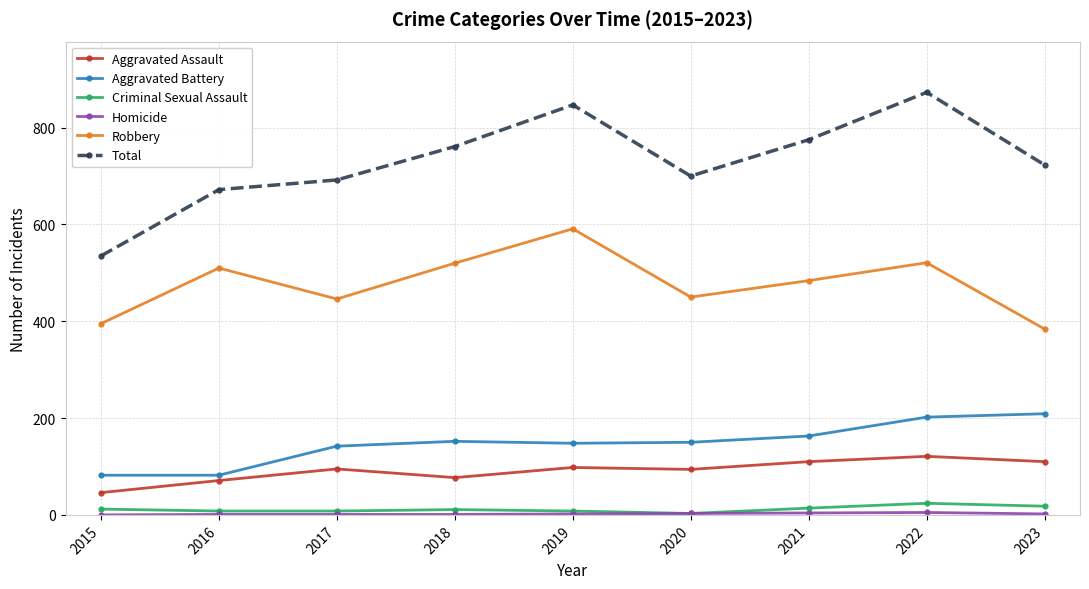

True or false: Aggravated Battery has more than 2 interior local peaks.

False